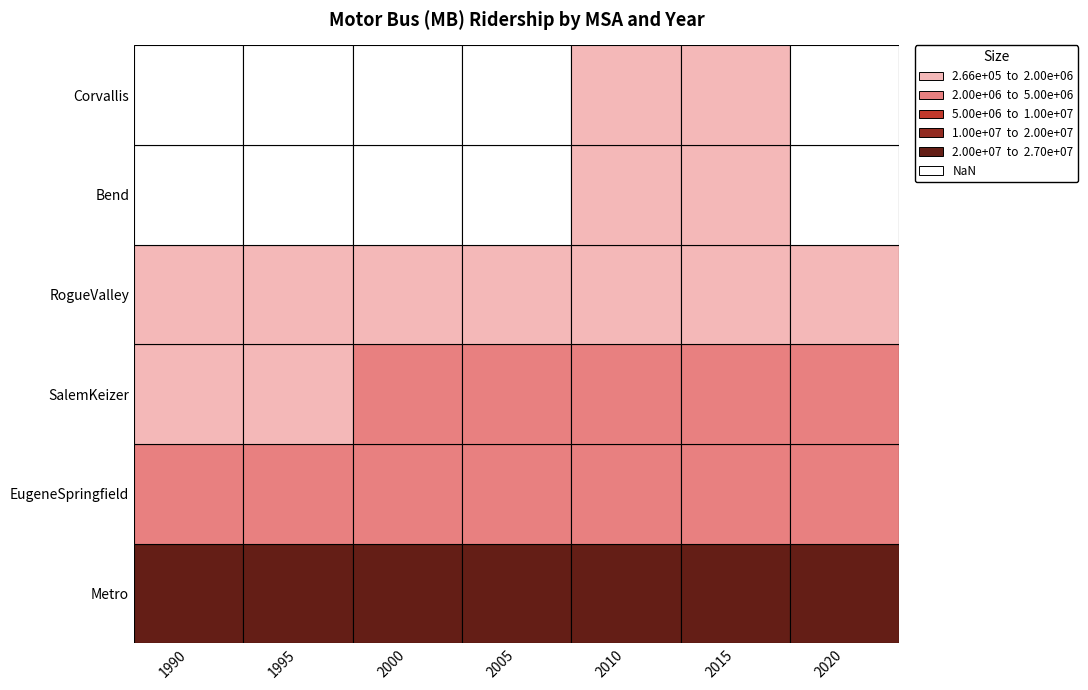

What is the difference between the maximum and minimum values in the Metro series?

5170401.7